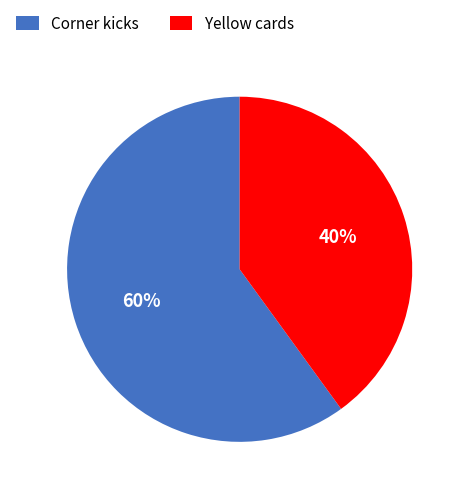

Which has a higher value, Corner kicks or Yellow cards?

Corner kicks